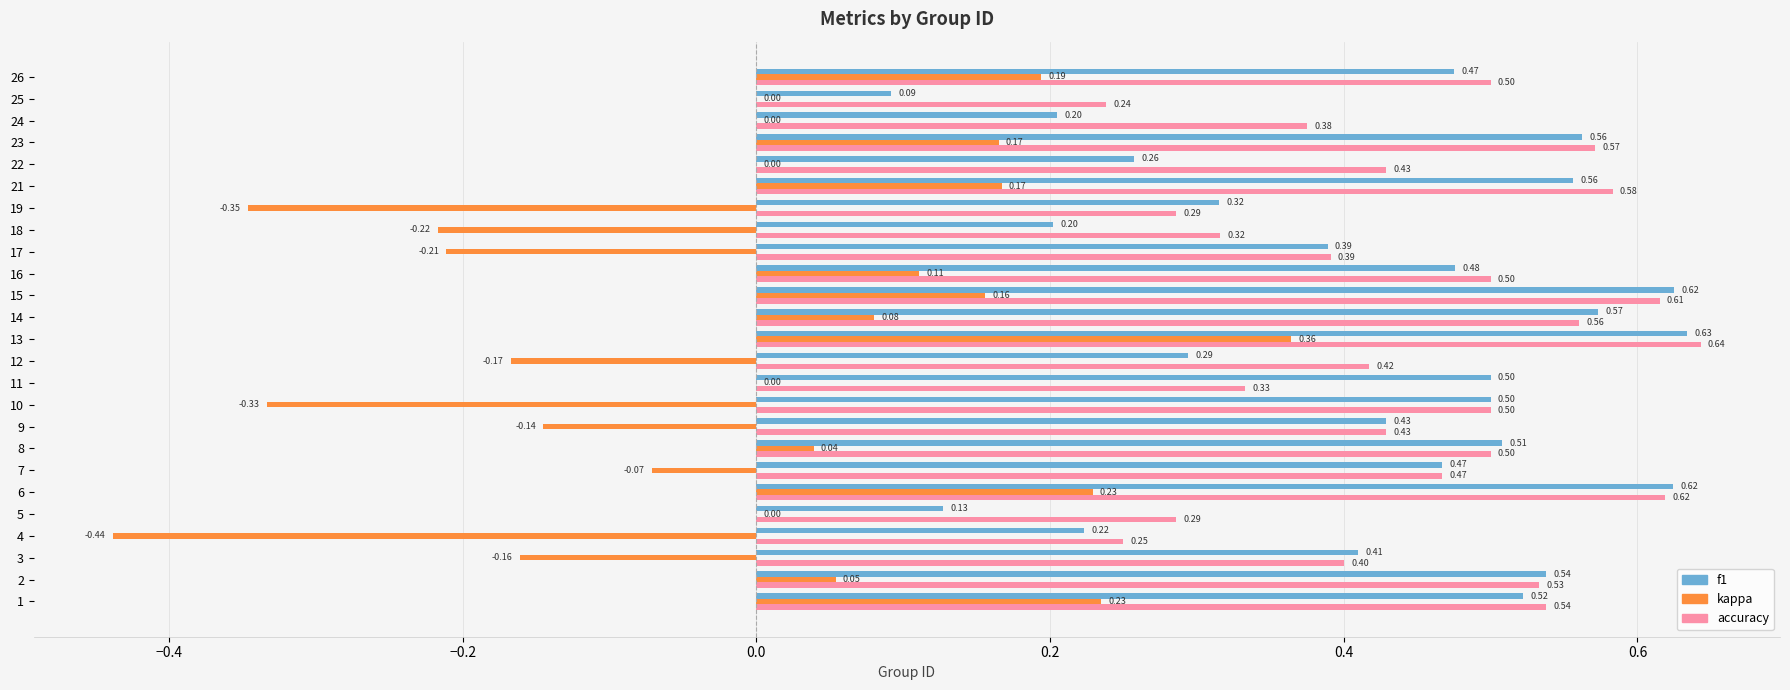

What is the sum of the f1 values at 4 and 16?

0.7